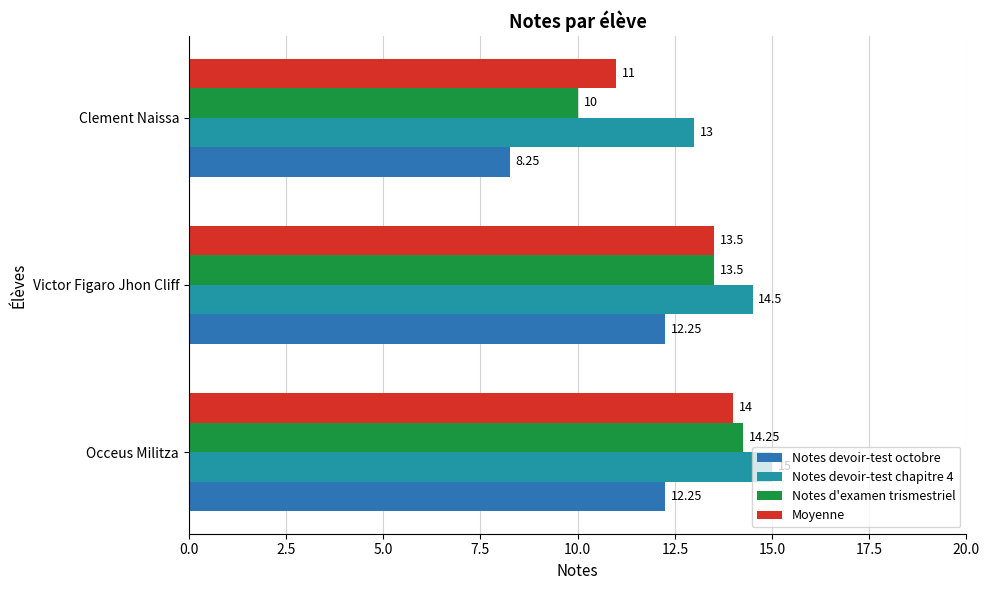

How many values in the Moyenne series are below 13?

1